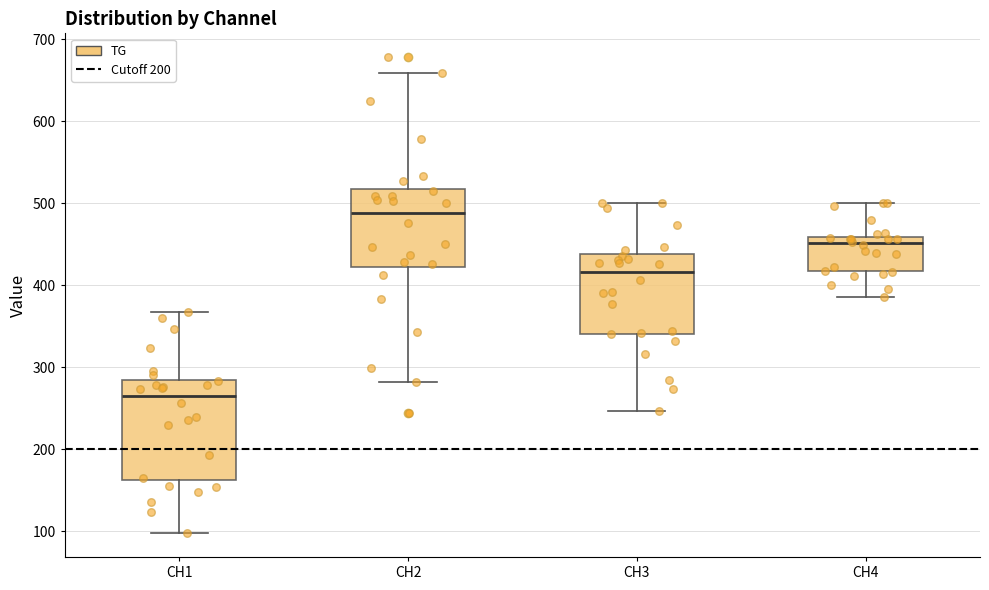

Where is the lower edge of the box for CH1 on the y-axis? The values are not printed on the chart, so give them approximately, as read against the axis.

160